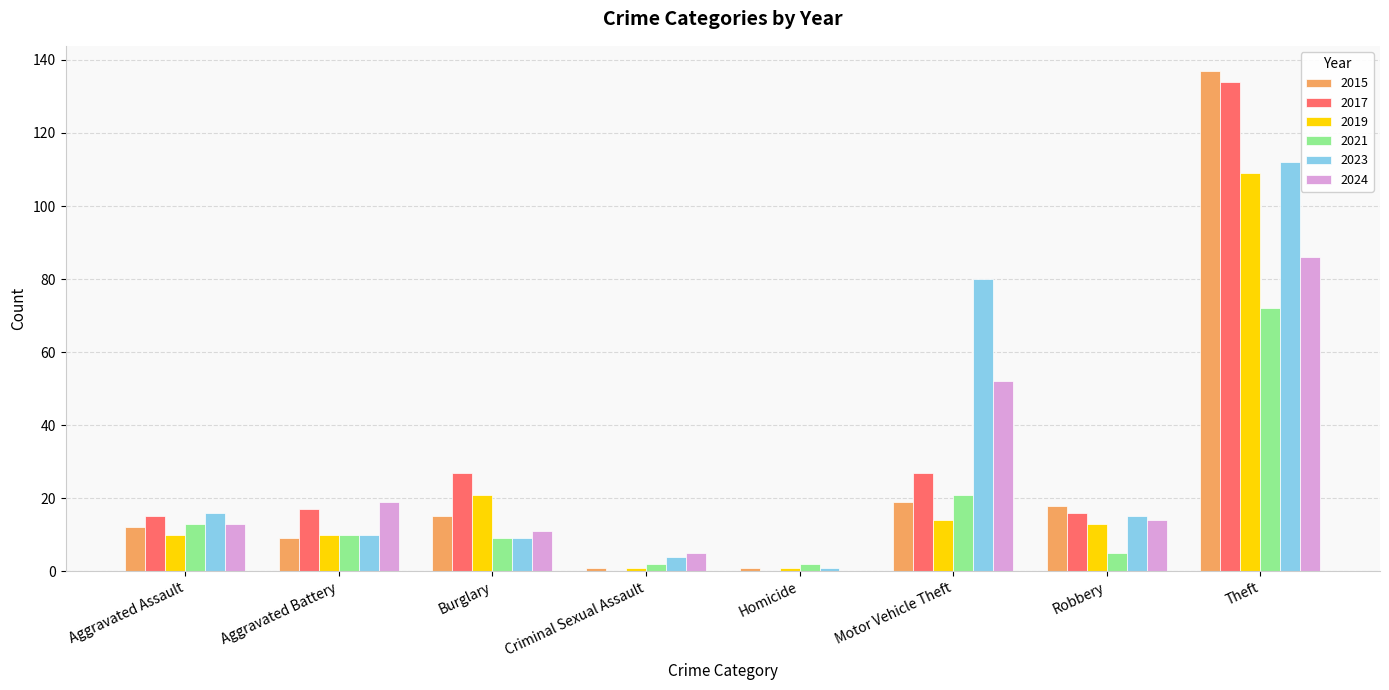

At which label does 2023 reach its peak?

Theft